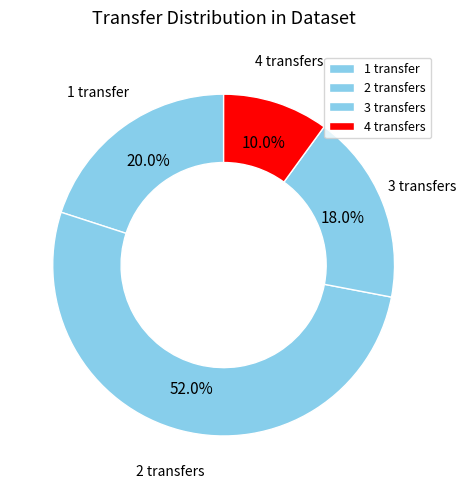

Which slice is the smallest?

4 transfers